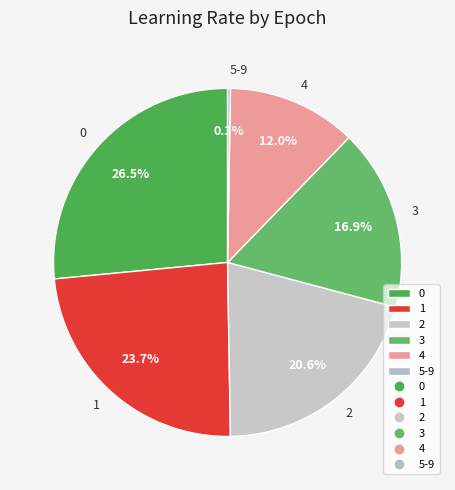

Does 2 represent more than half of the total?

No